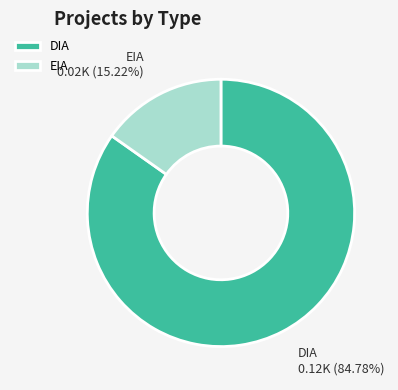

Which category accounts for the majority?

DIA